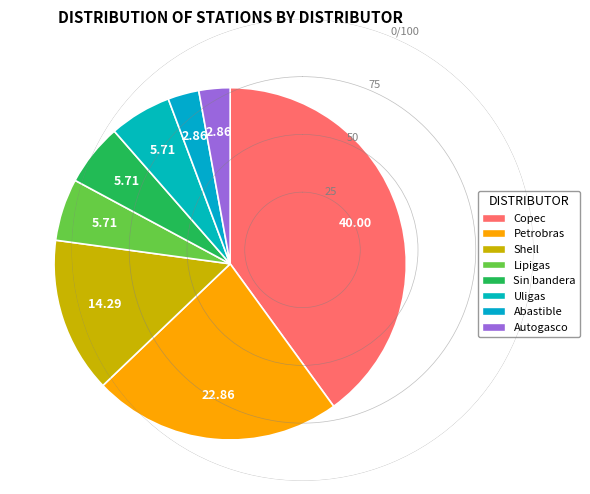

Count the number of slices in the pie.

8